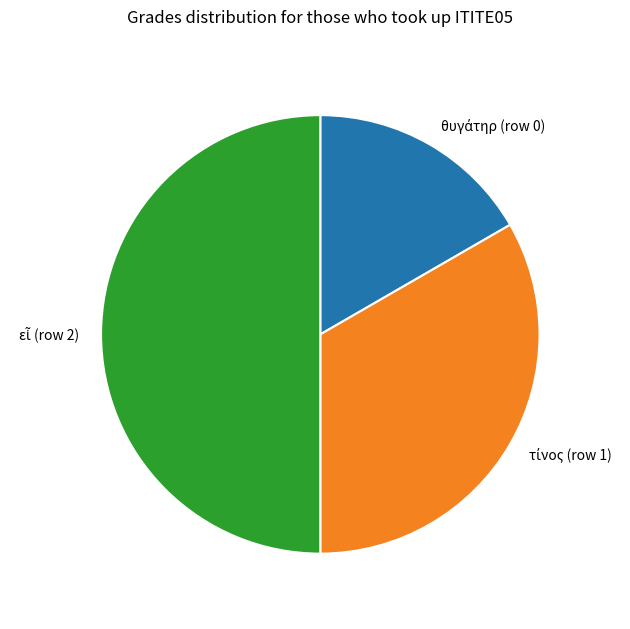

Between θυγάτηρ (row 0) and εἶ (row 2), which is larger?

εἶ (row 2)